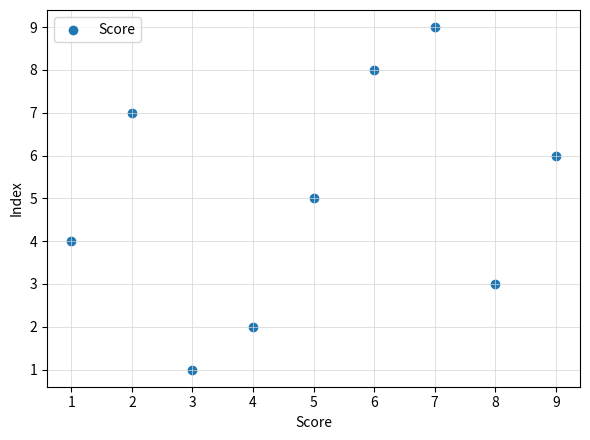

What is the average Y value?

5